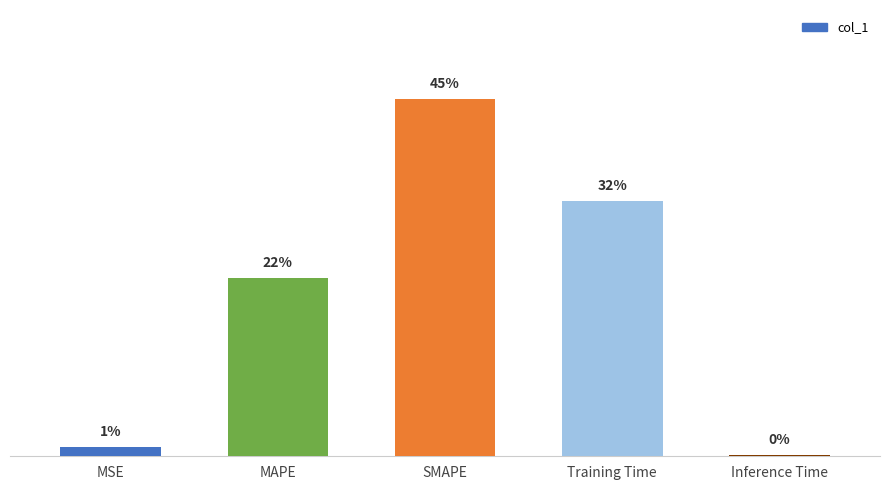

Rank the categories by value from highest to lowest.

SMAPE, Training Time, MAPE, MSE, Inference Time